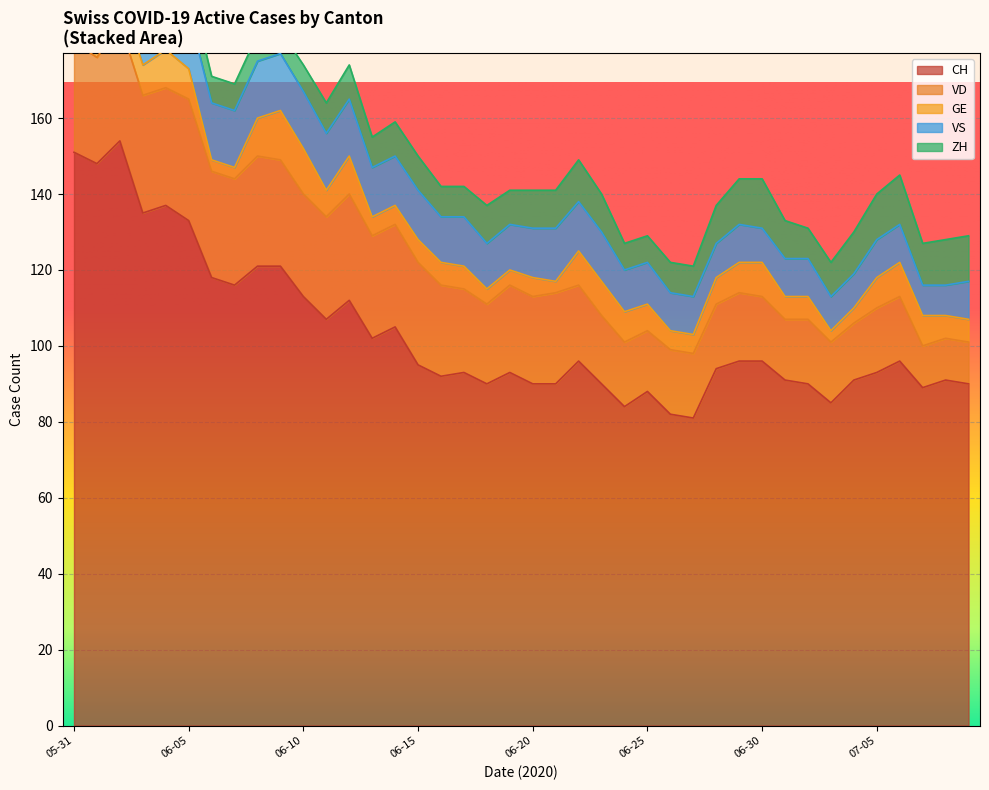

How many series are shown in this chart?

5